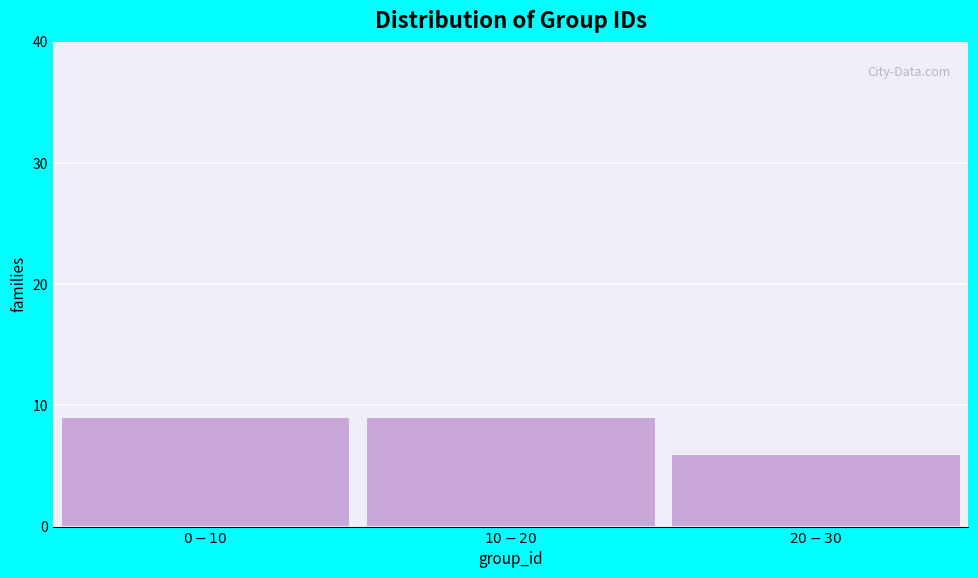

Reading left to right, what are all the values shown in this chart?

9	9	6